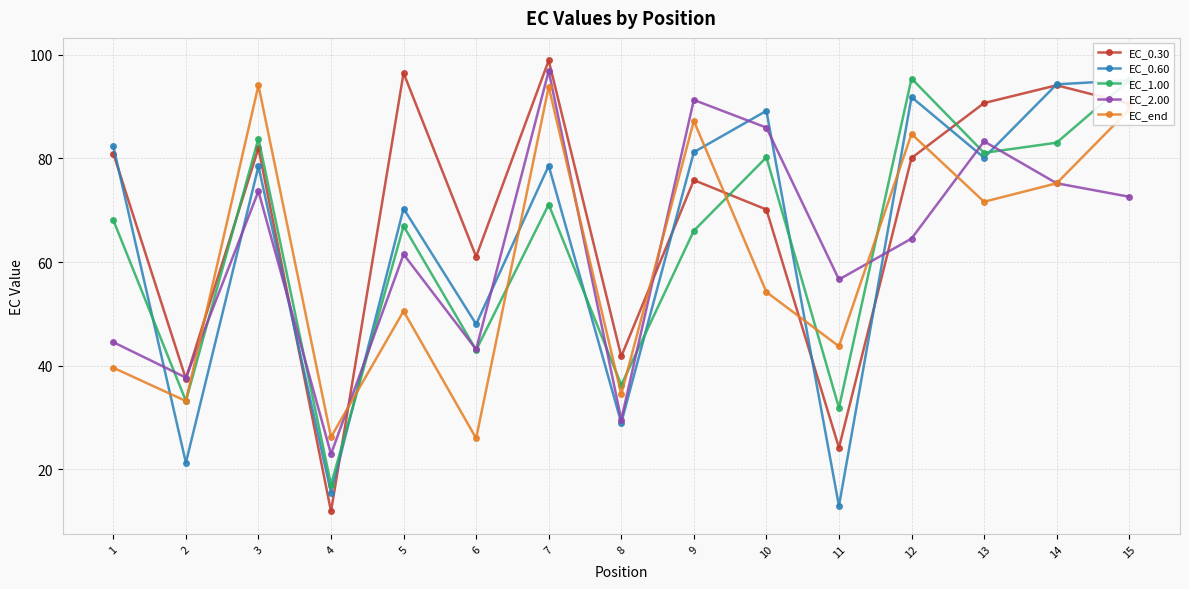

What is the value of the EC_0.60 point at the 15th from the left?

95.1